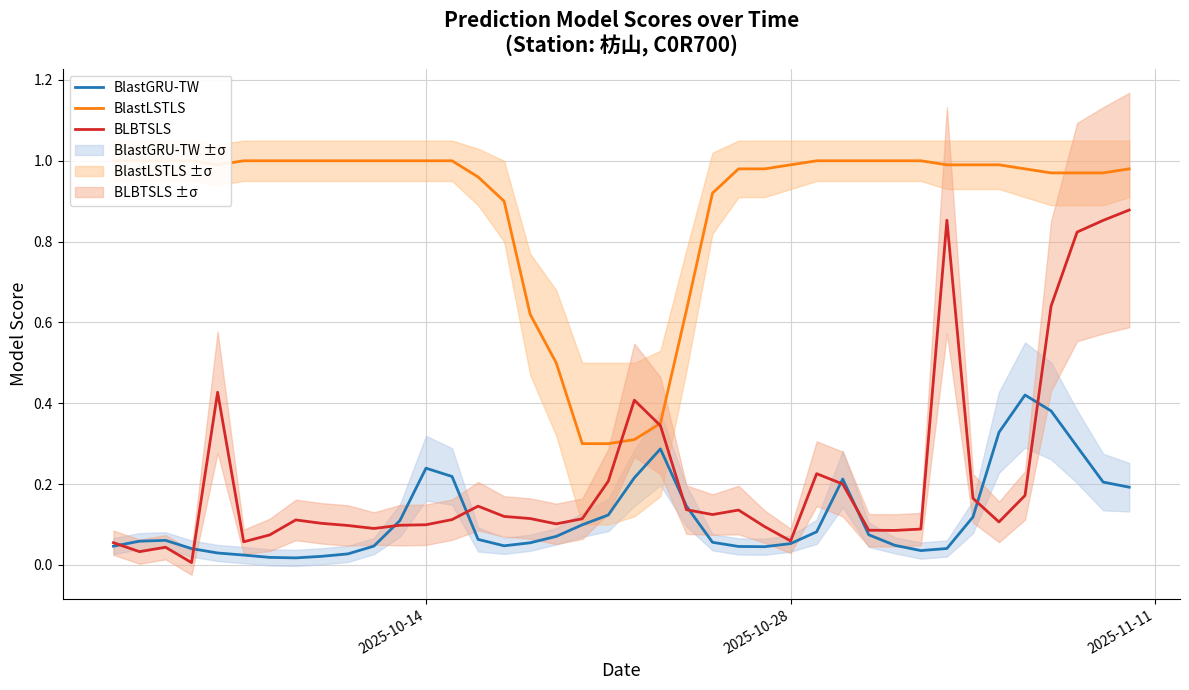

What is the value of the BlastLSTLS point at the 18th from the left?

0.5